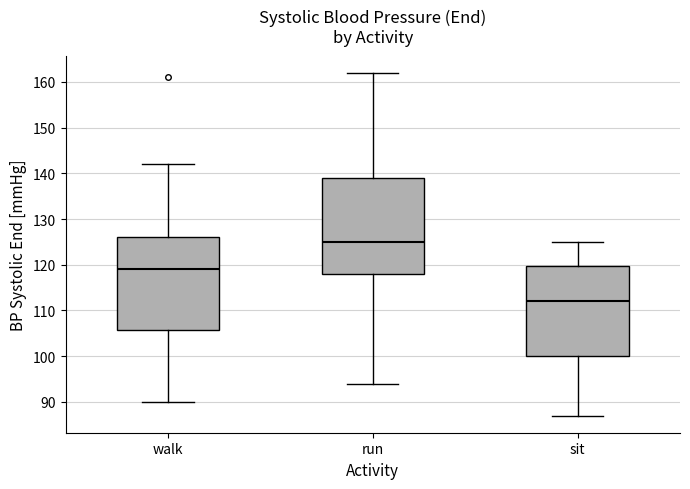

Reading left to right, transcribe this box plot: for each box, give where its median line is, the range the box spans, and where its two whiskers end, as read against the y-axis. The values are not printed on the chart, so give them approximately, as read against the axis.

walk: median 119, box 106 to 126, whiskers 90 to 142
run: median 125, box 118 to 139, whiskers 94 to 162
sit: median 112, box 100 to 120, whiskers 87 to 125